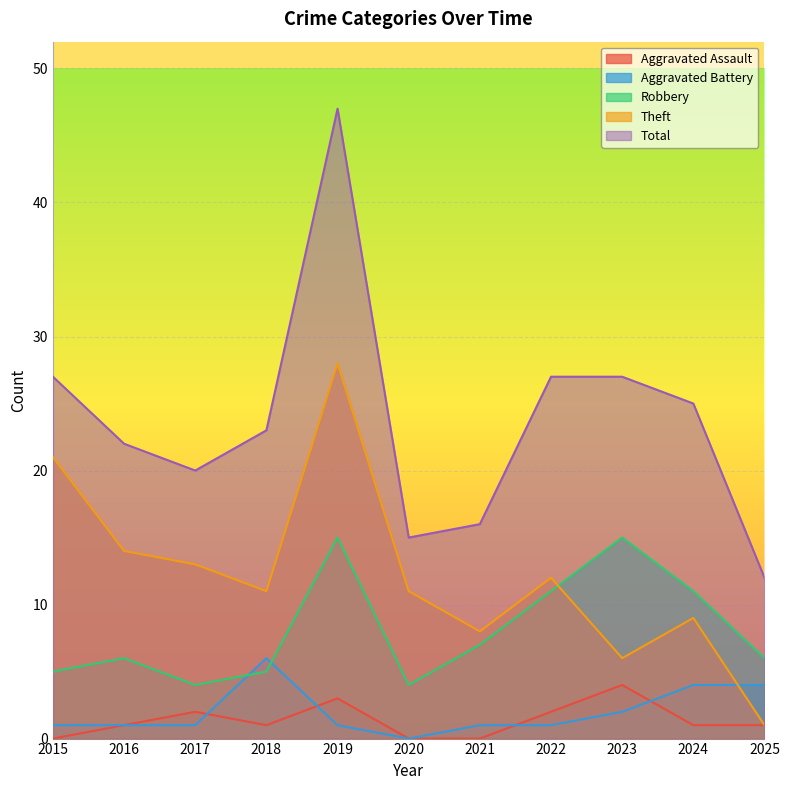

Which series has the widest spread of values?

Total